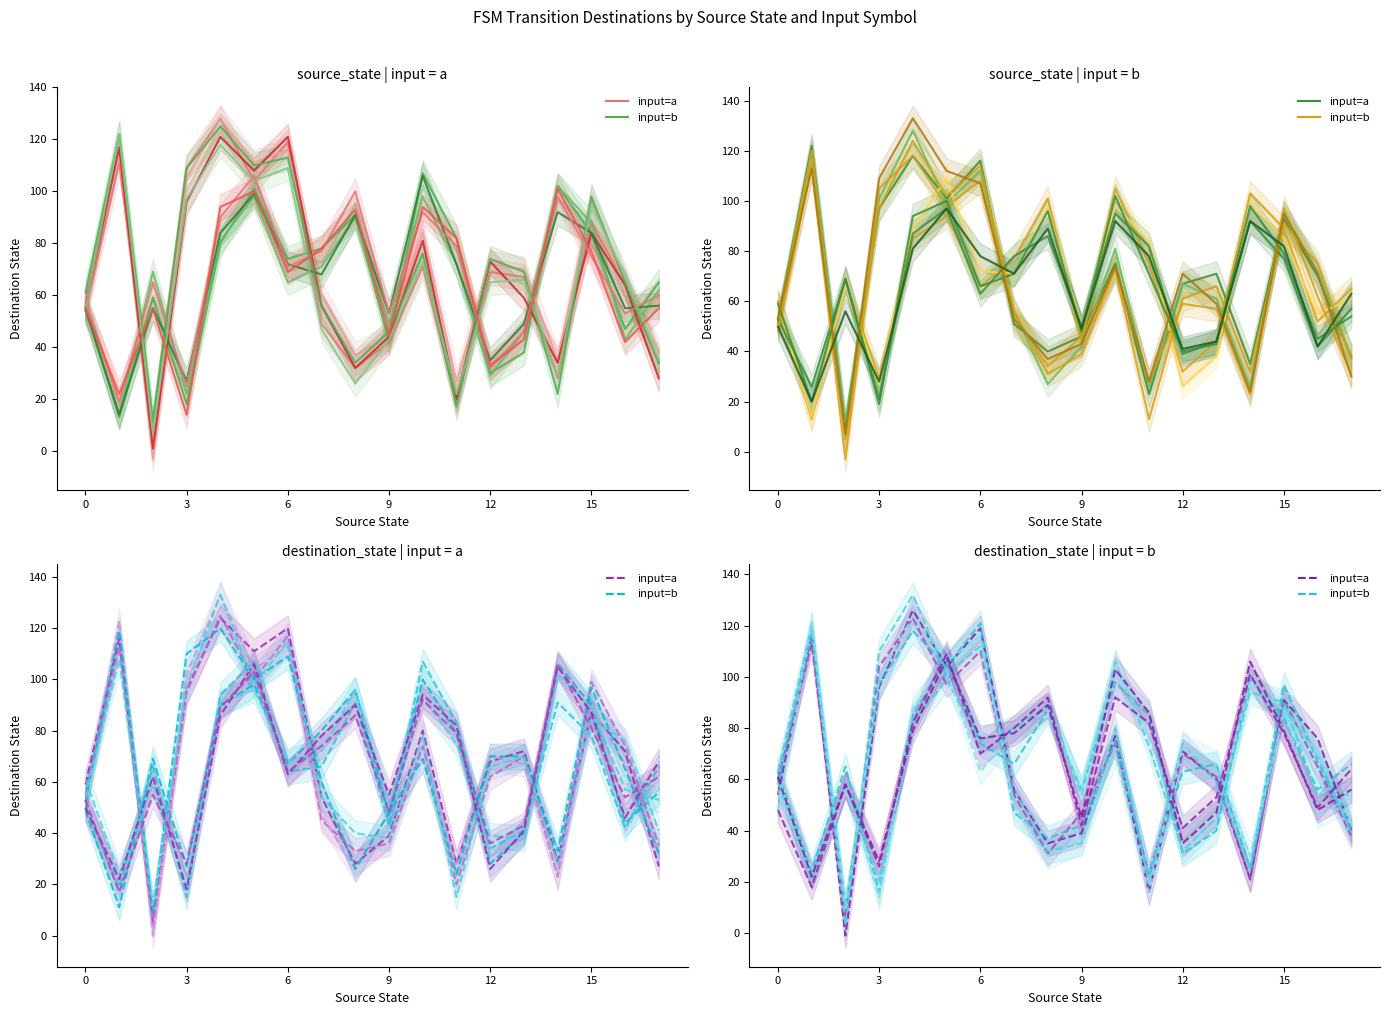

How many data points in input=b (v1) are above 66?

8